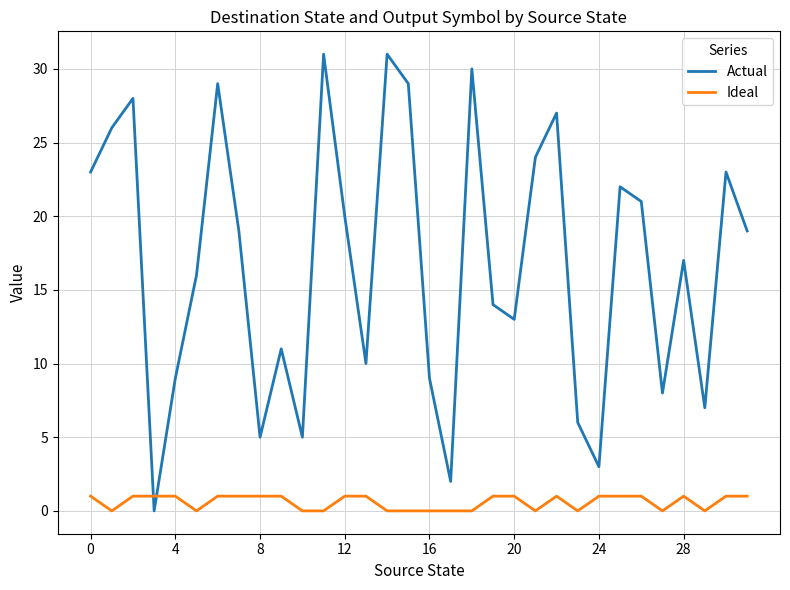

How many intersections are there between Ideal and Actual?

2